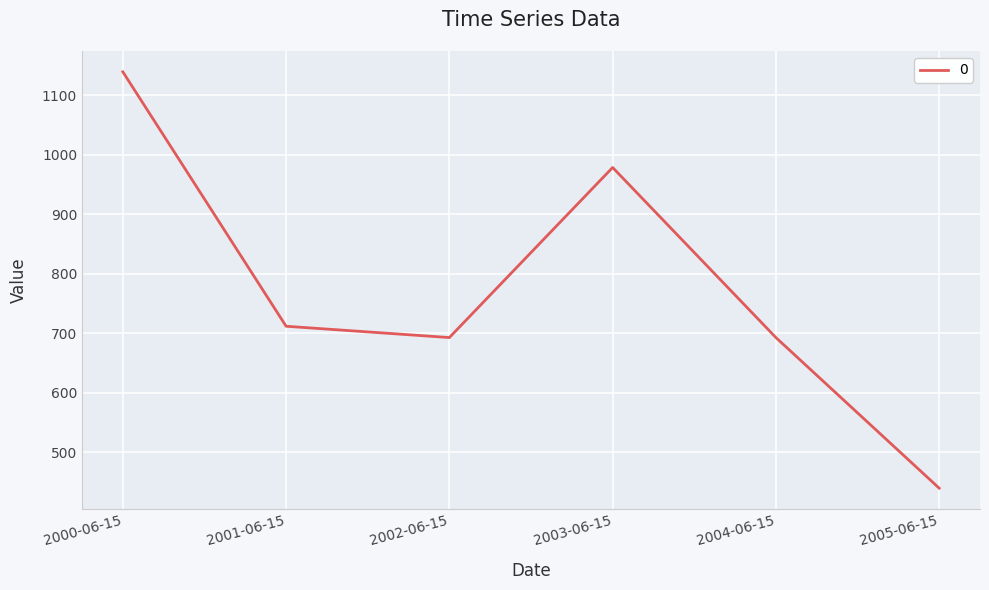

Read the value at 2001-06-15.

711.9